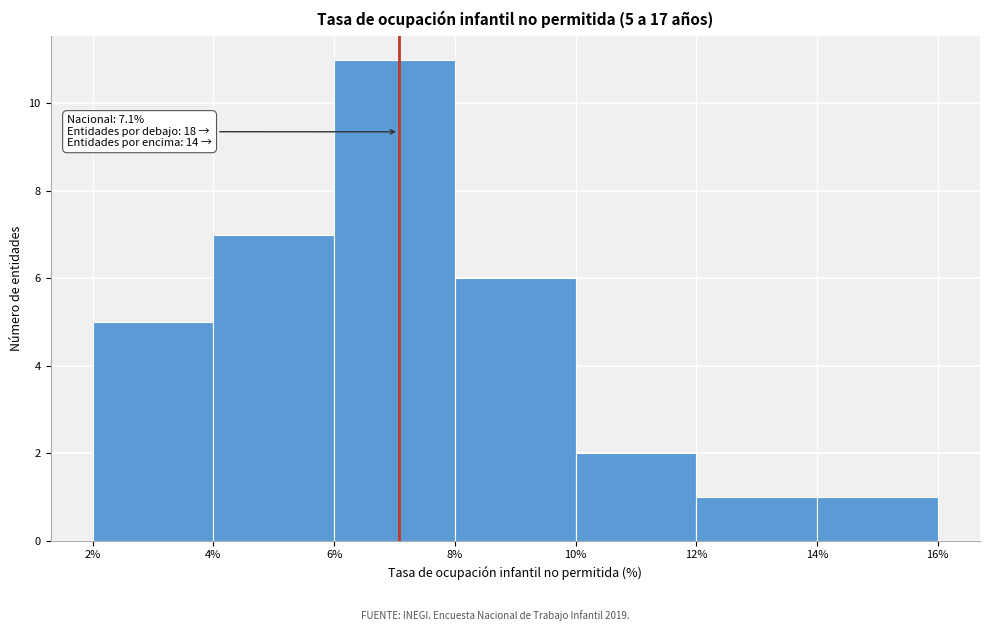

Which range on the x-axis has the tallest bar?

6% to 8%